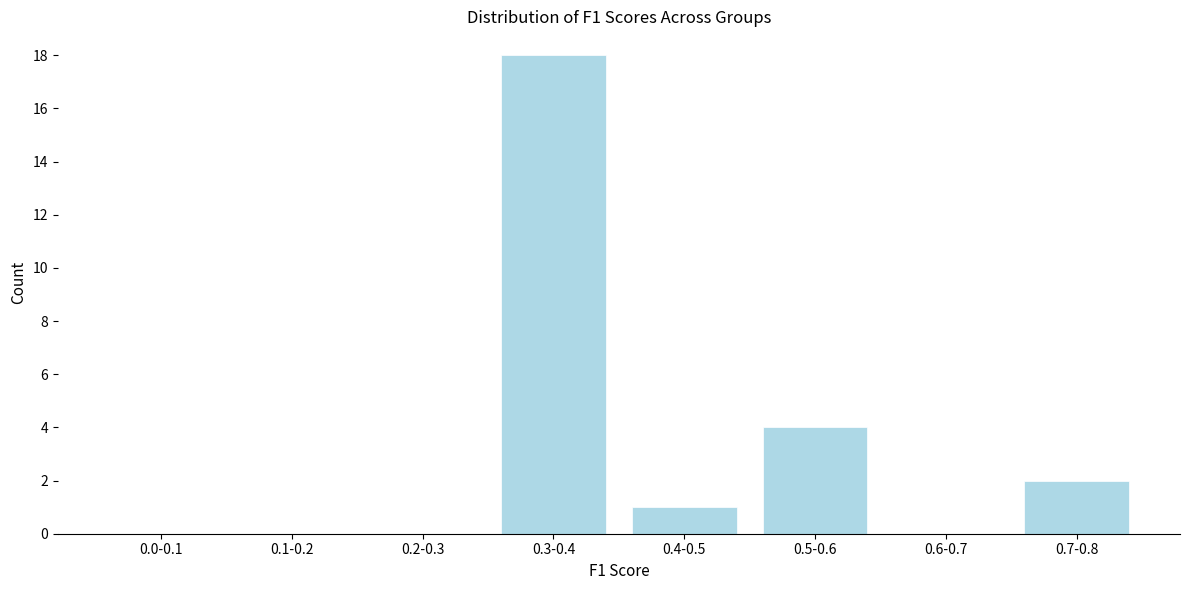

Reading left to right, extract all data points from this chart.

0.0-0.1=0	0.1-0.2=0	0.2-0.3=0	0.3-0.4=18	0.4-0.5=1	0.5-0.6=4	0.6-0.7=0	0.7-0.8=2